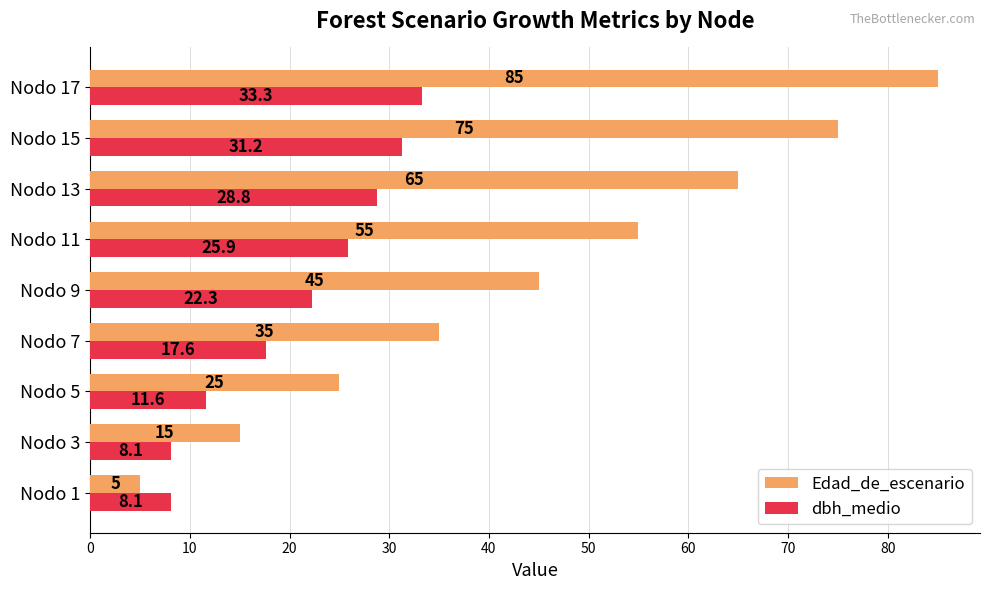

Which series has the widest spread of values?

Edad_de_escenario